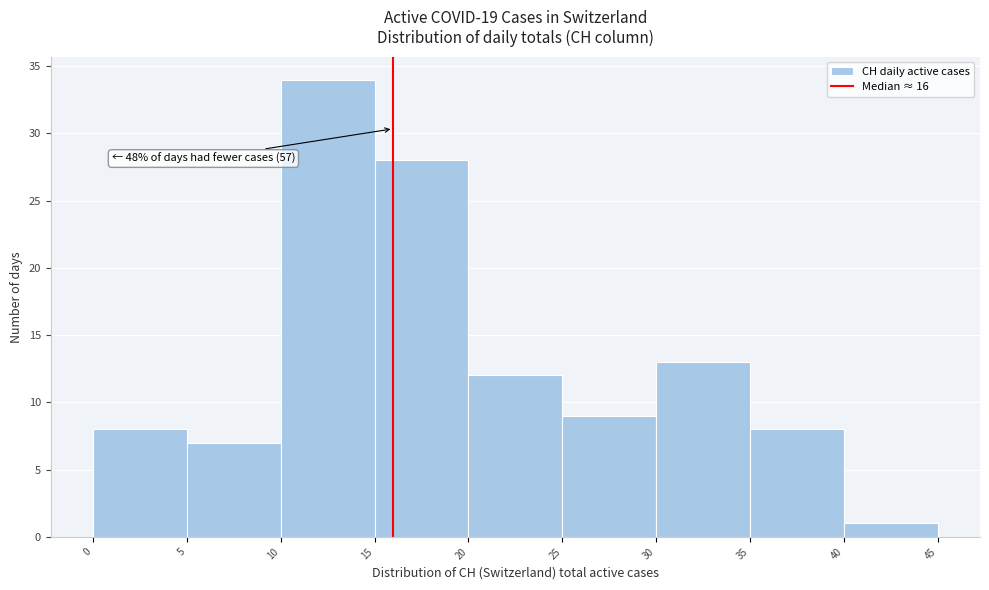

Which range on the x-axis has the tallest bar?

10 to 15